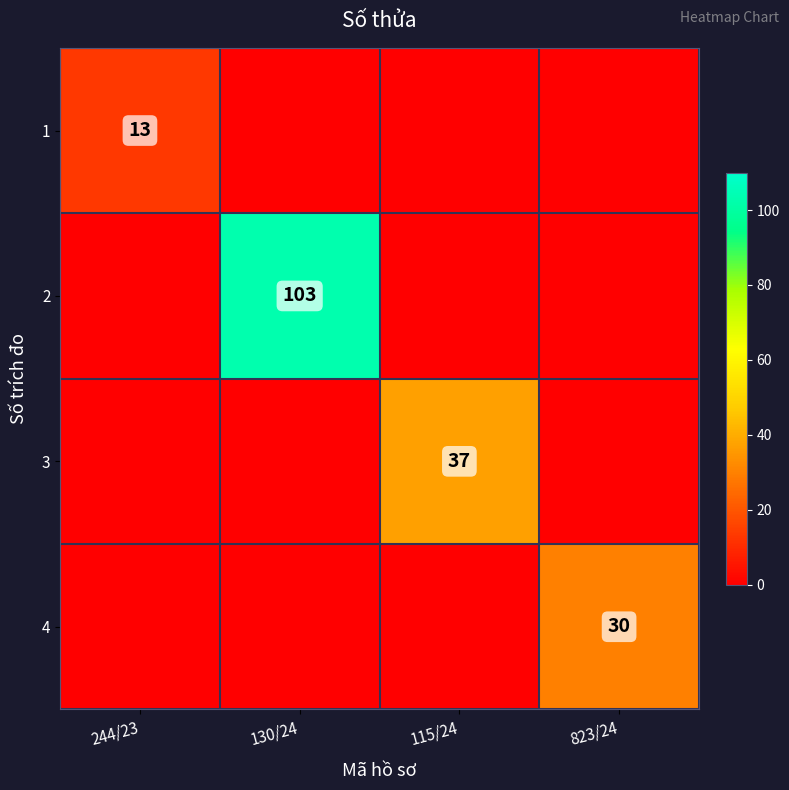

Rank the series by their maximum value, from lowest to highest.

1, 4, 3, 2